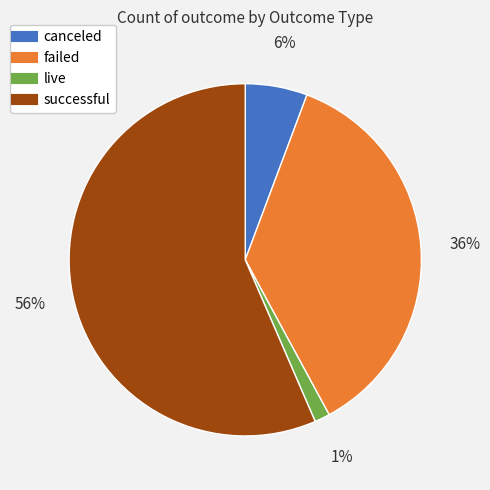

Count the number of slices in the pie.

4